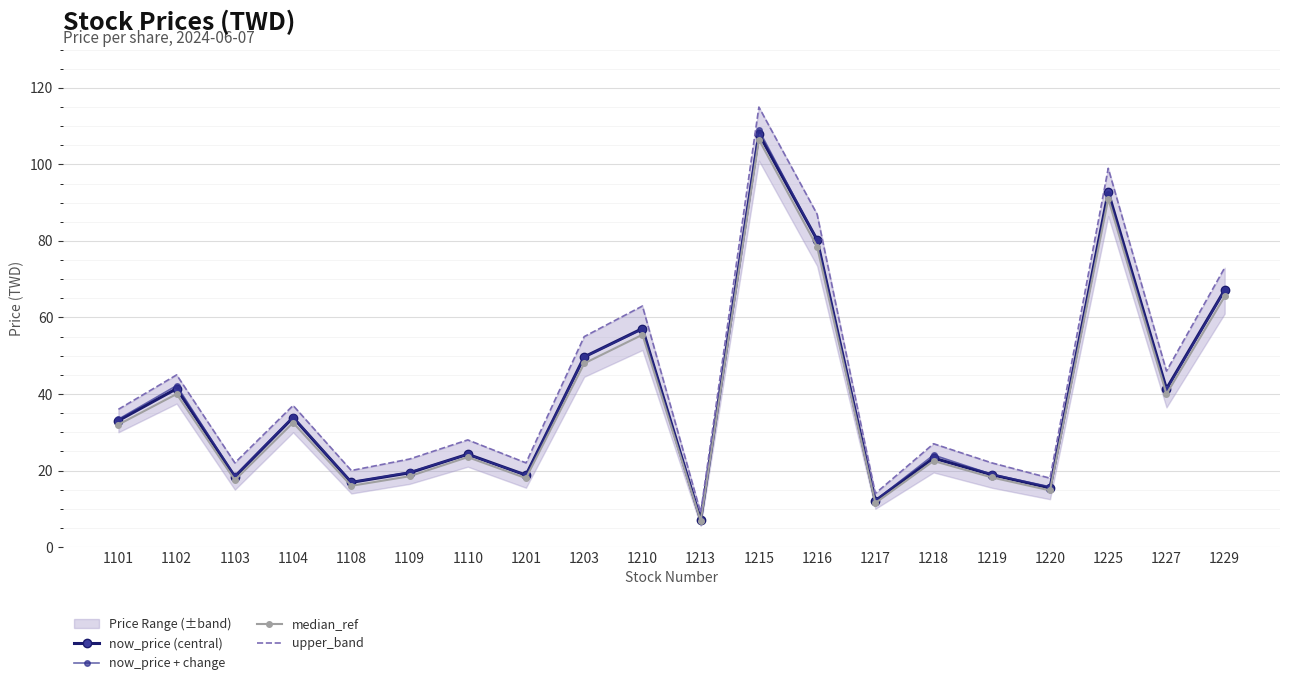

Where is the first local maximum for upper_band?

1102